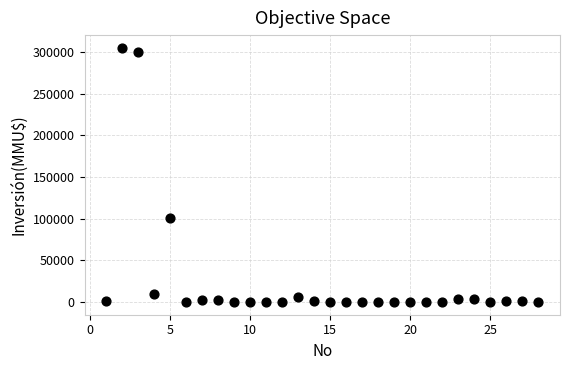

What is the range of Y values (max minus min)?

305000